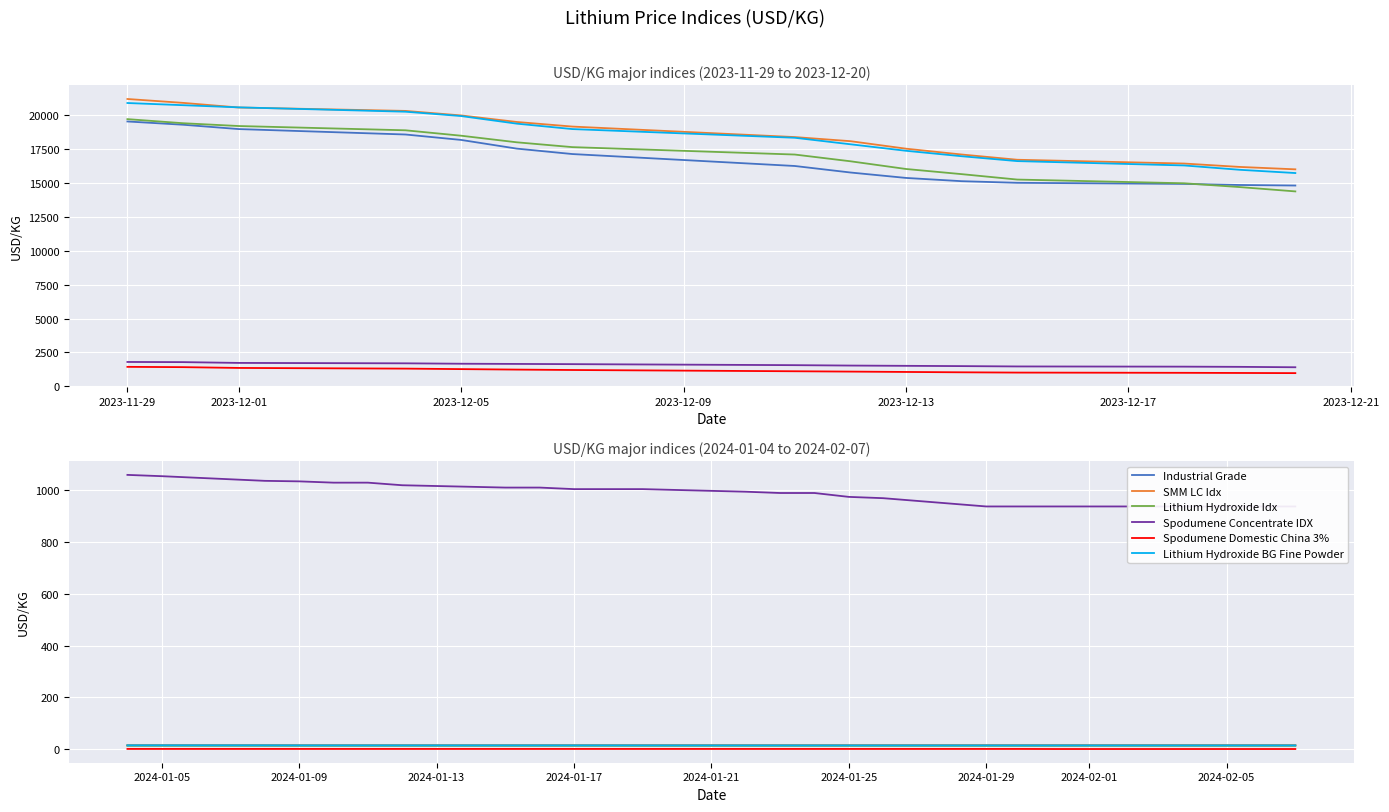

Between 2023-12-21 and 15, which is larger?

15